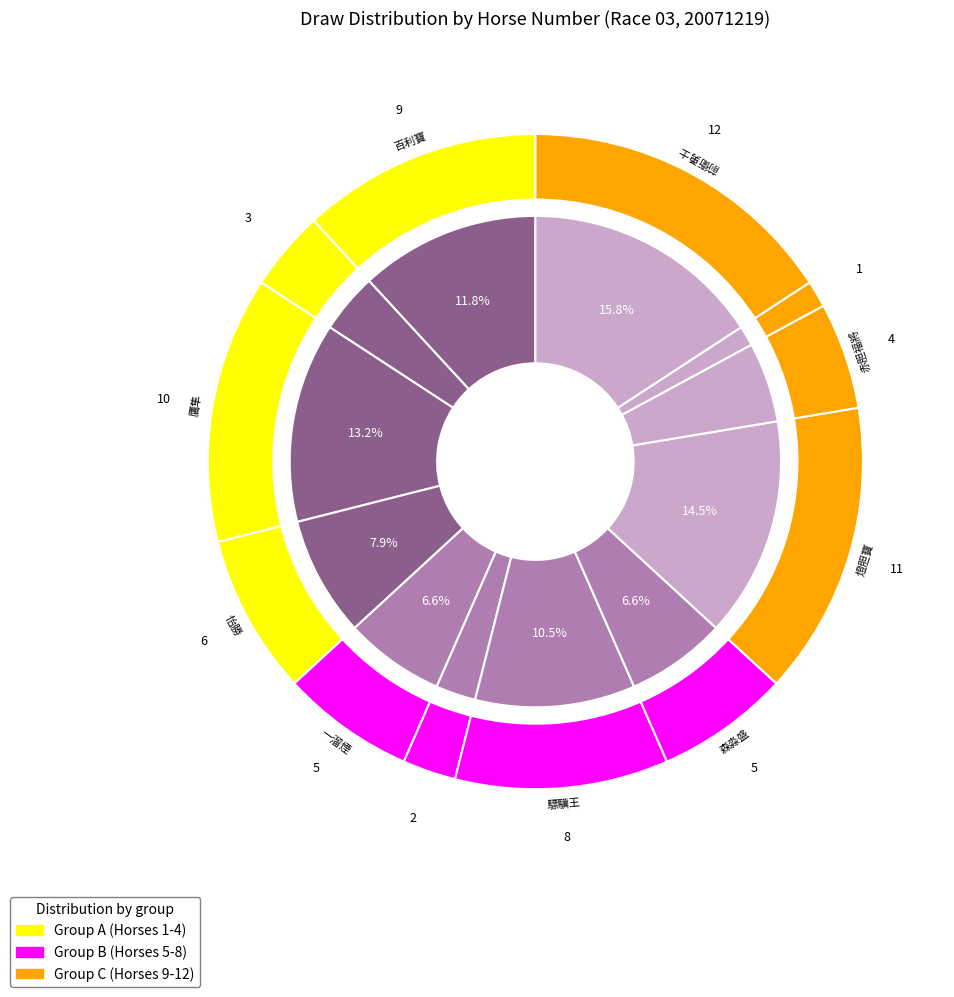

To the nearest percent, what portion does 5 represent?

7%